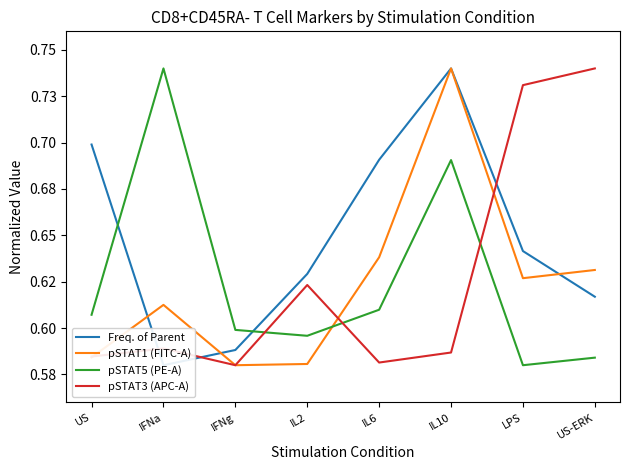

Does the chart have visible grid lines?

No